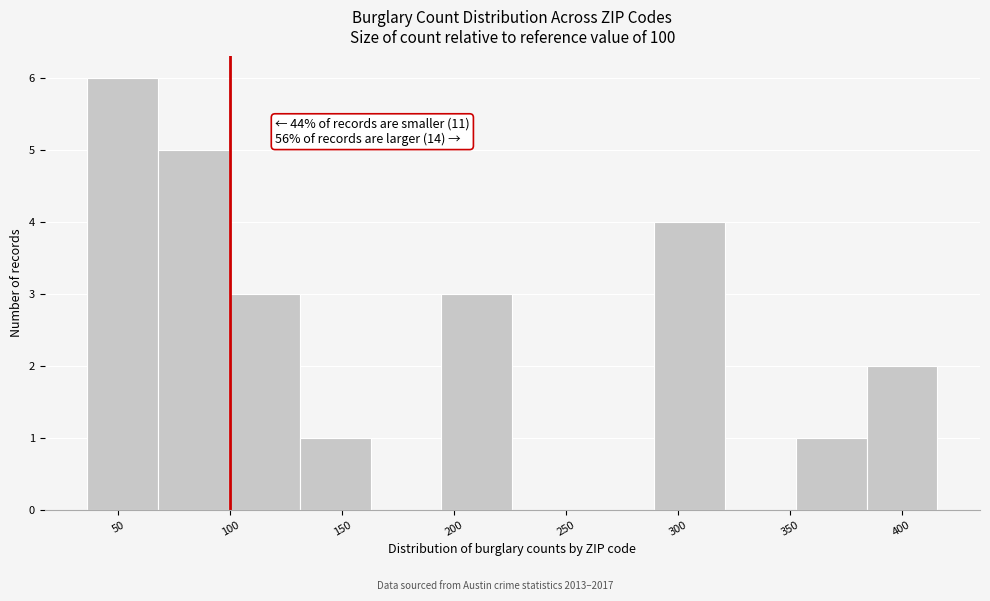

Over which range of the x-axis is the bar tallest?

35 to 70